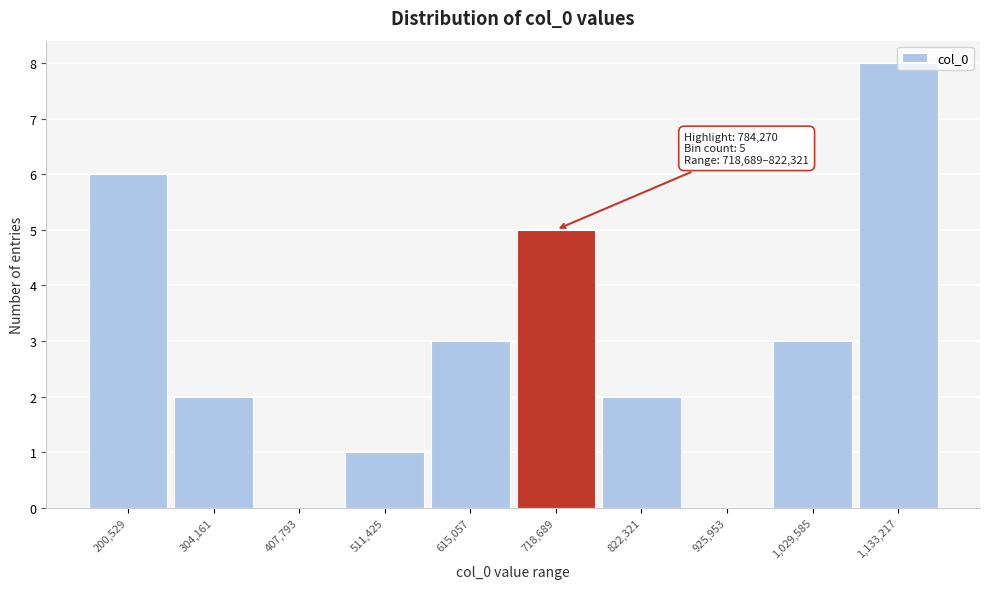

What is the maximum value shown in the chart?

8